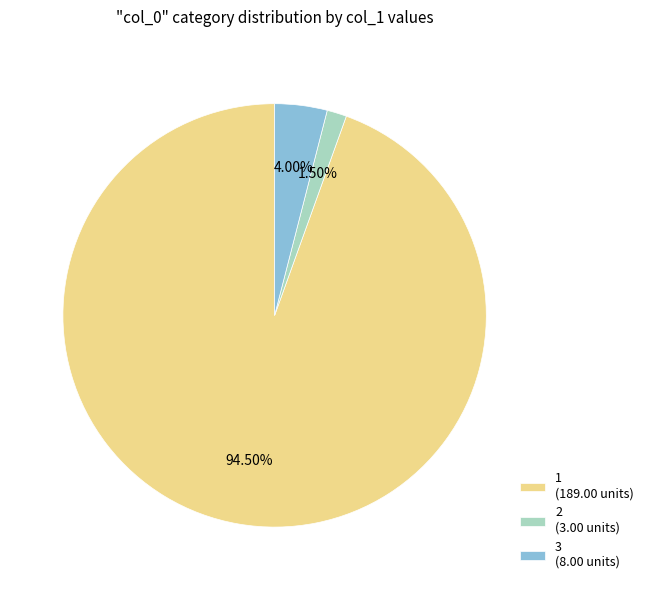

Between 1 and 2, which is larger?

1